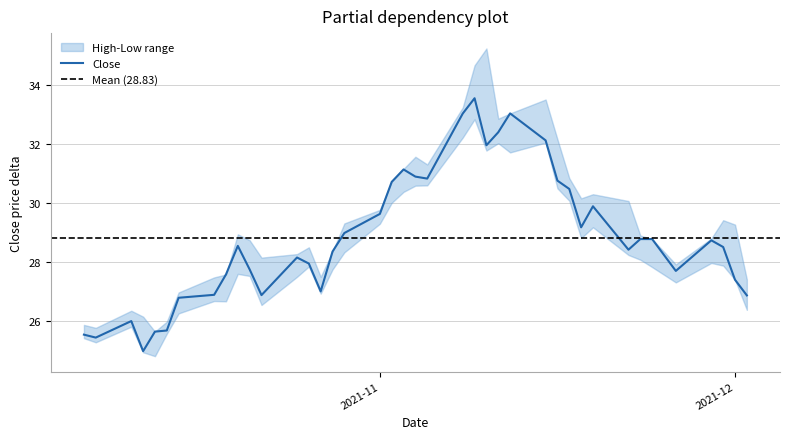

What is the lowest value of the Close series?

25.0